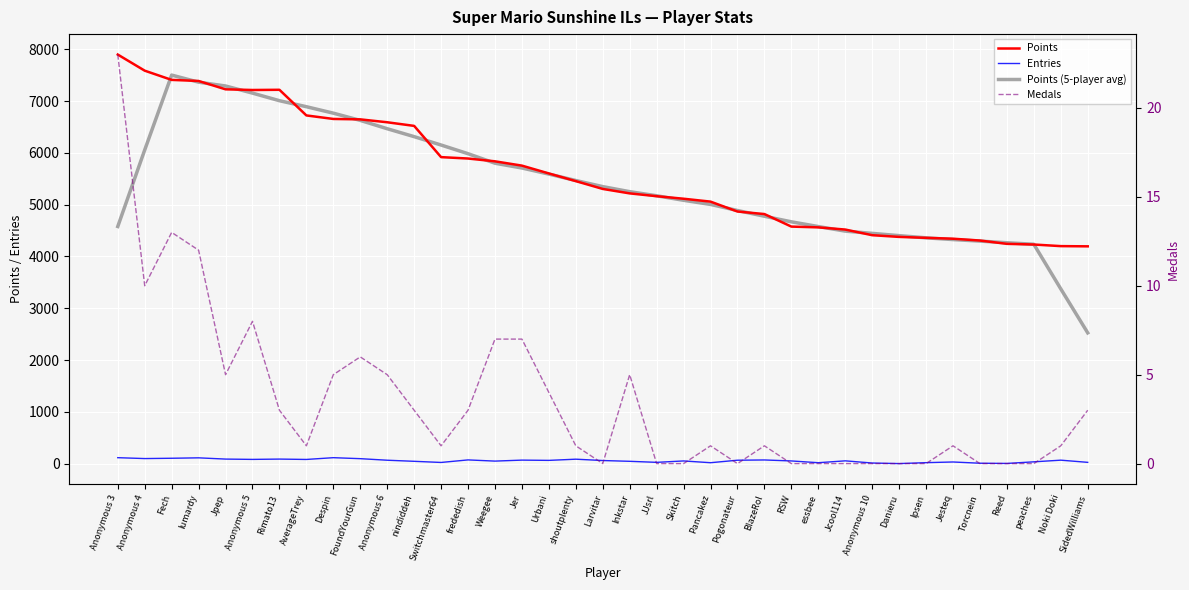

What is the total value across all series at Ipsen?

8737.0